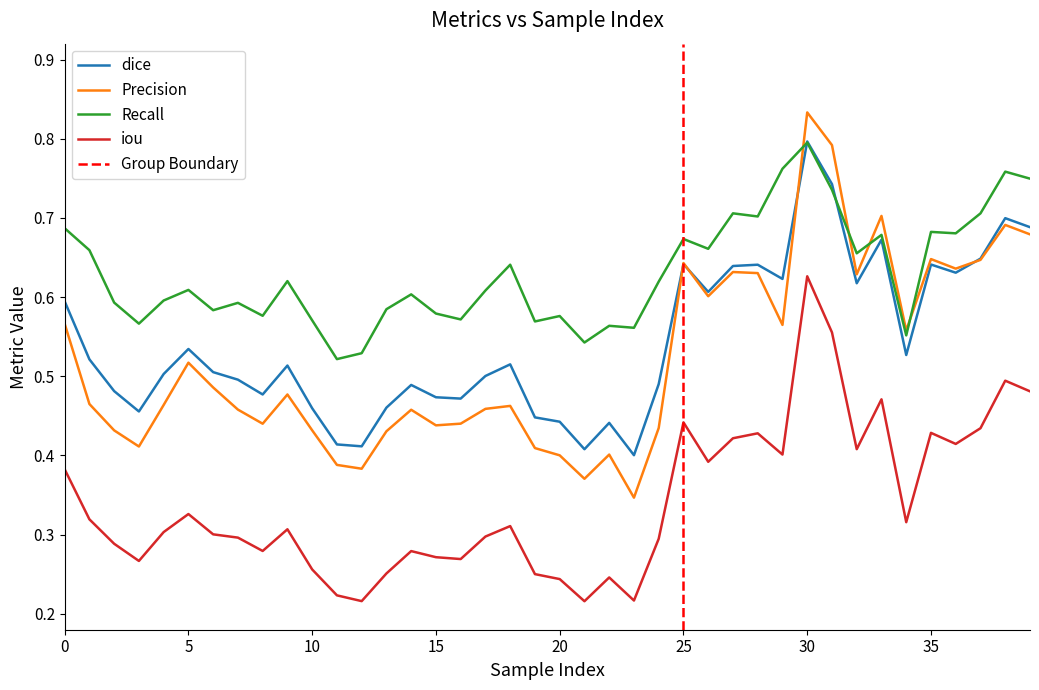

True or false: Recall and dice intersect in this chart.

True